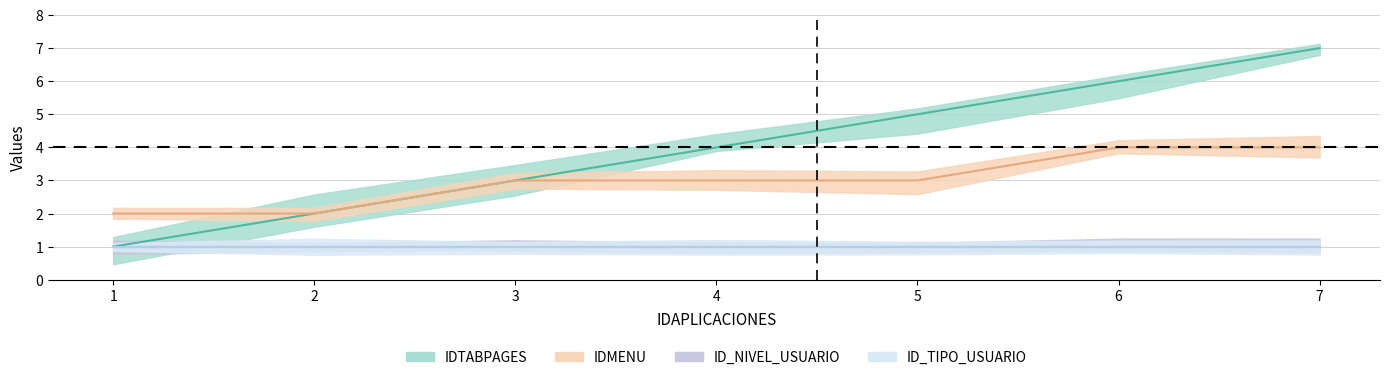

What is the highest value of the IDTABPAGES series?

7